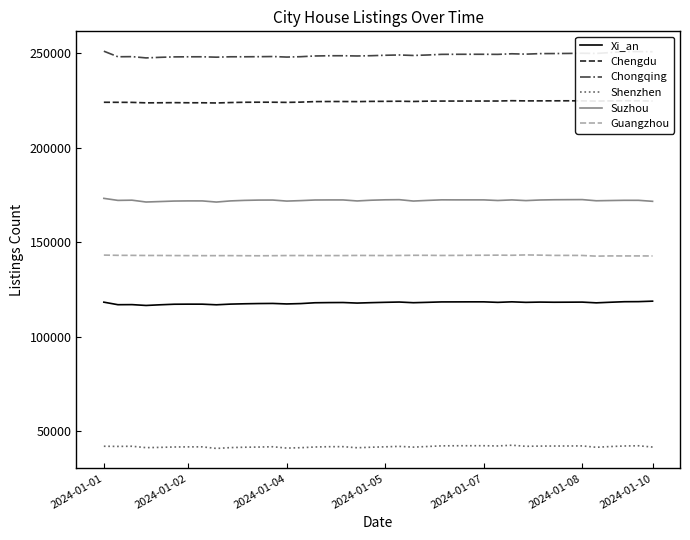

True or false: Chongqing and Chengdu intersect in this chart.

False